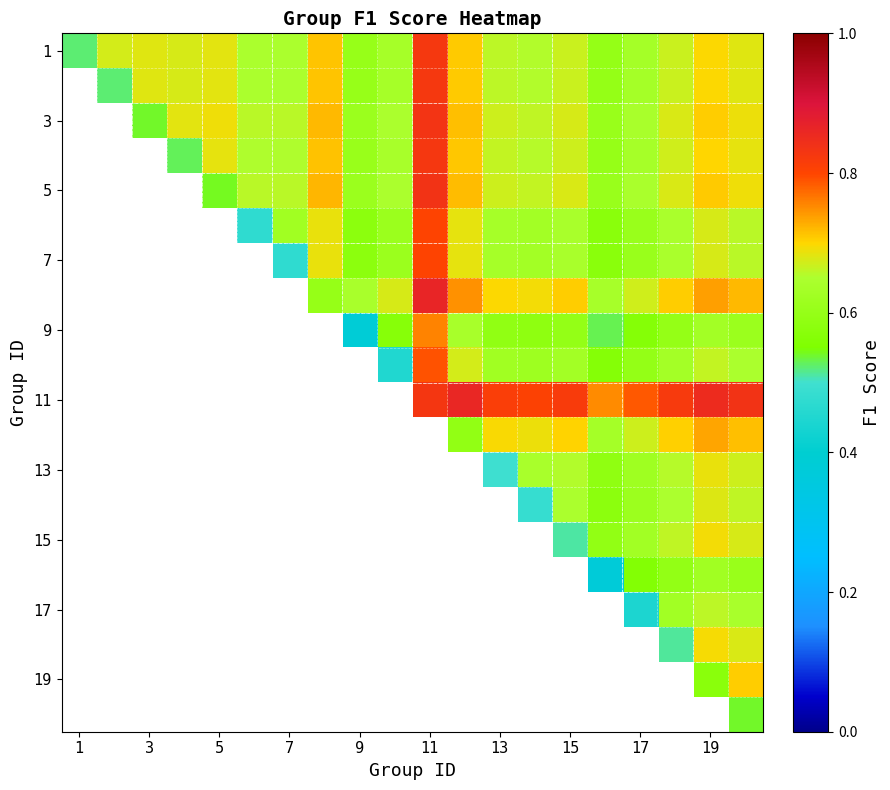

How many data points does each series have?

20